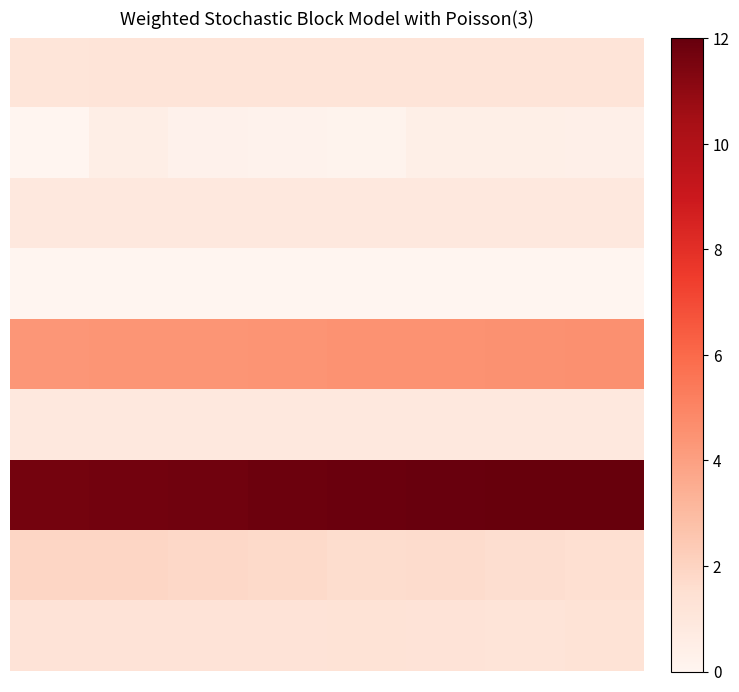

What is the maximum value shown in the chart?

12.0